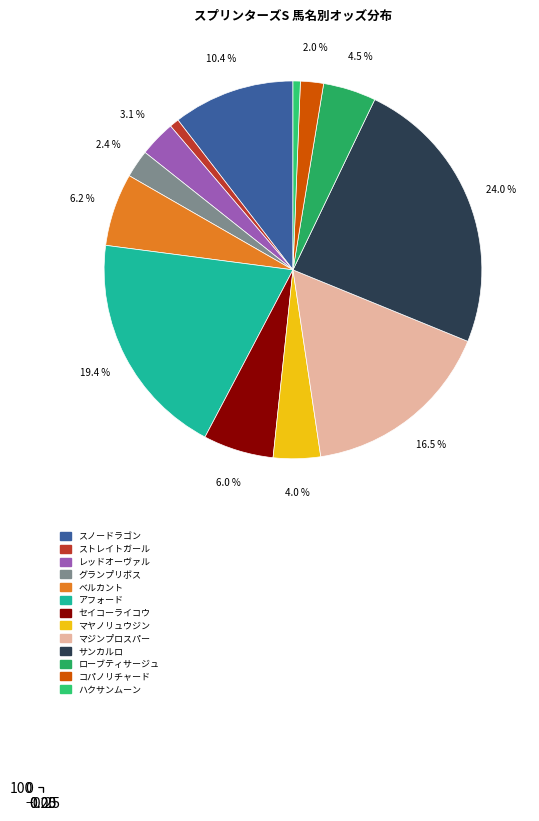

Which category has the biggest portion of the pie?

サンカルロ